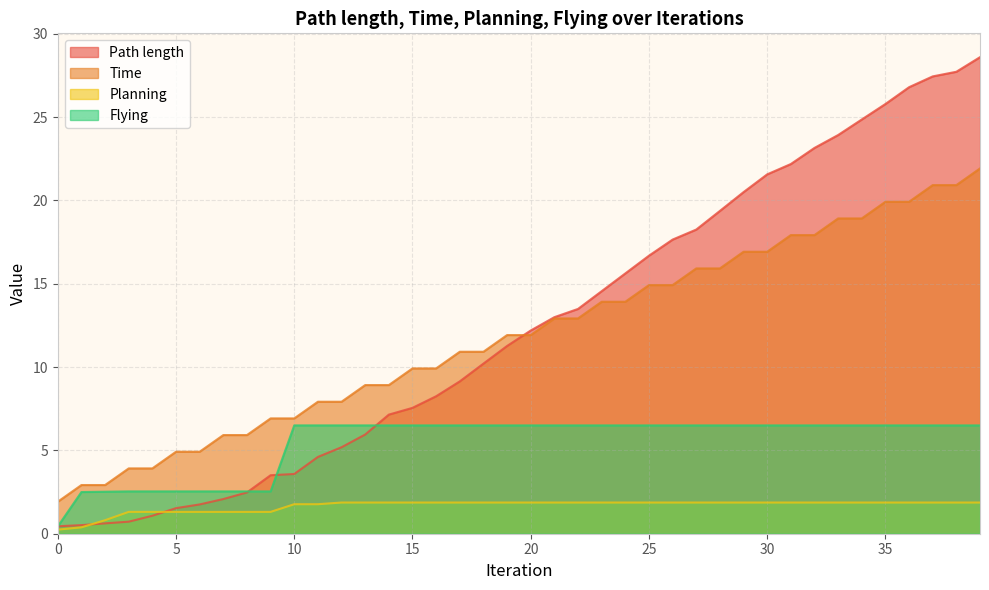

Where does the Path length series first go above 12?

20